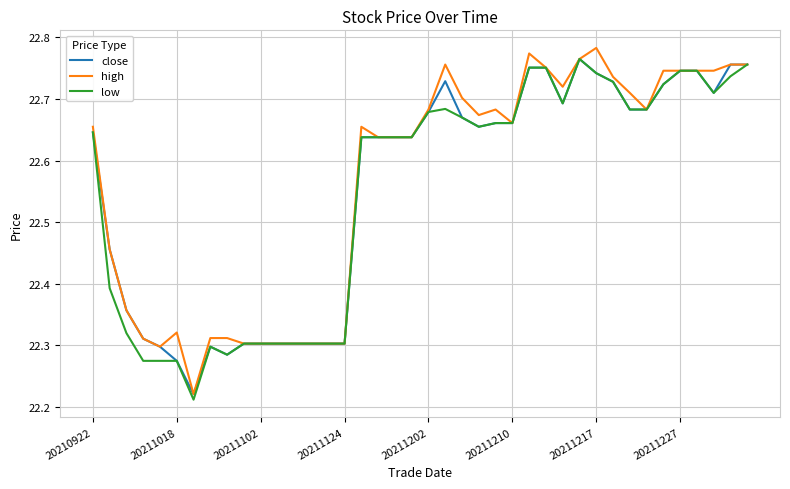

True or false: low has more than 1 interior local peaks.

True